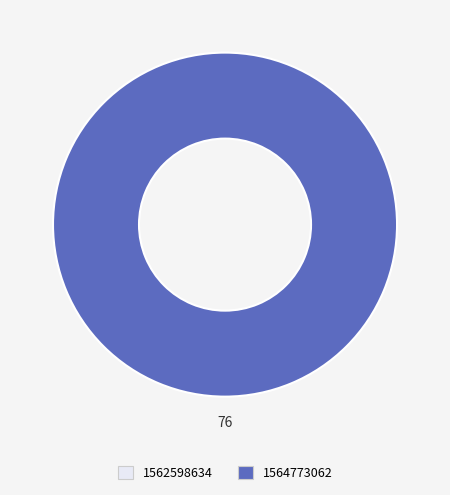

What portion of the pie excludes 1562598634?

100.0%